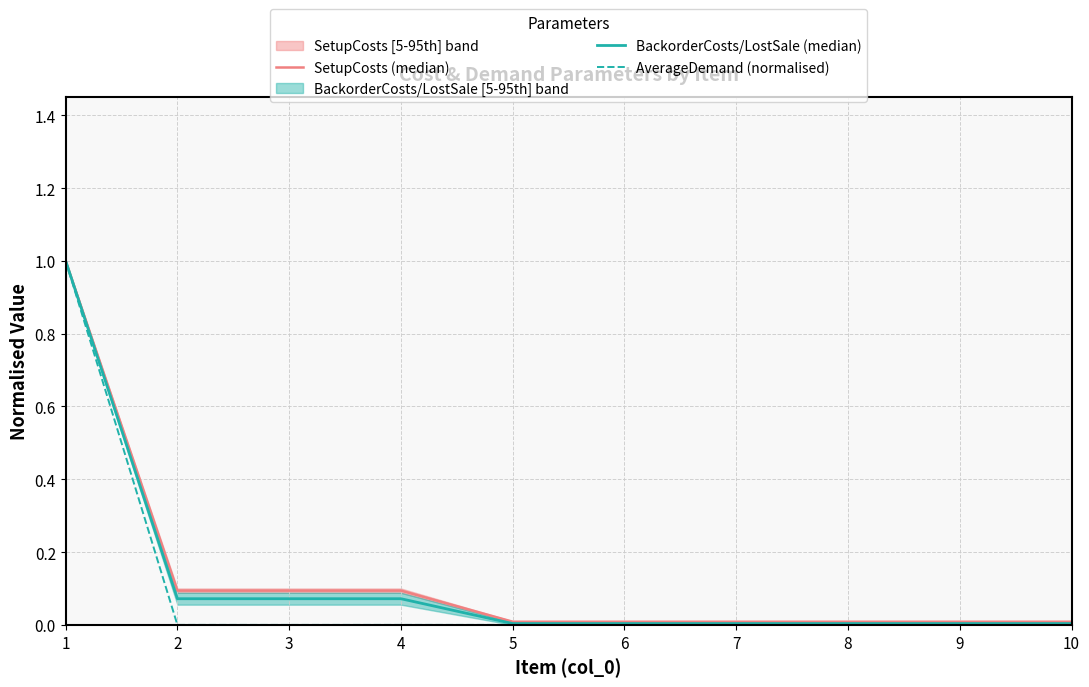

What is the average value of the BackorderCosts/LostSale (median) series?

0.1